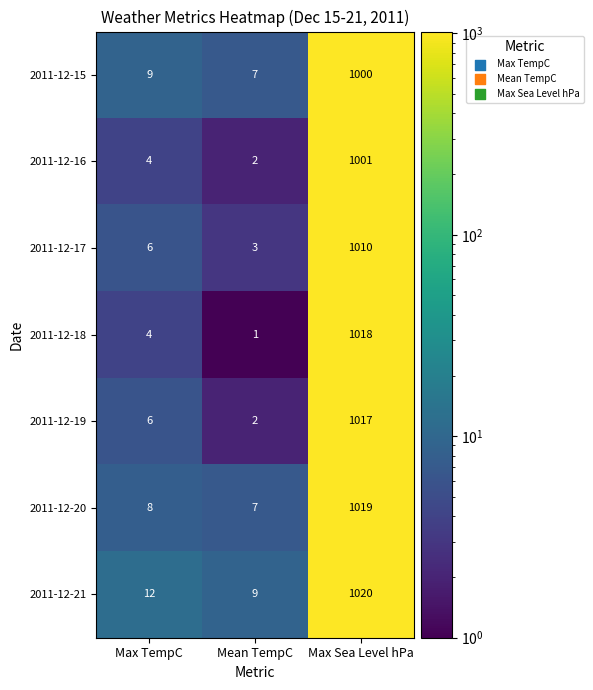

Read the 2011-12-17 value at Max Sea Level hPa.

1010